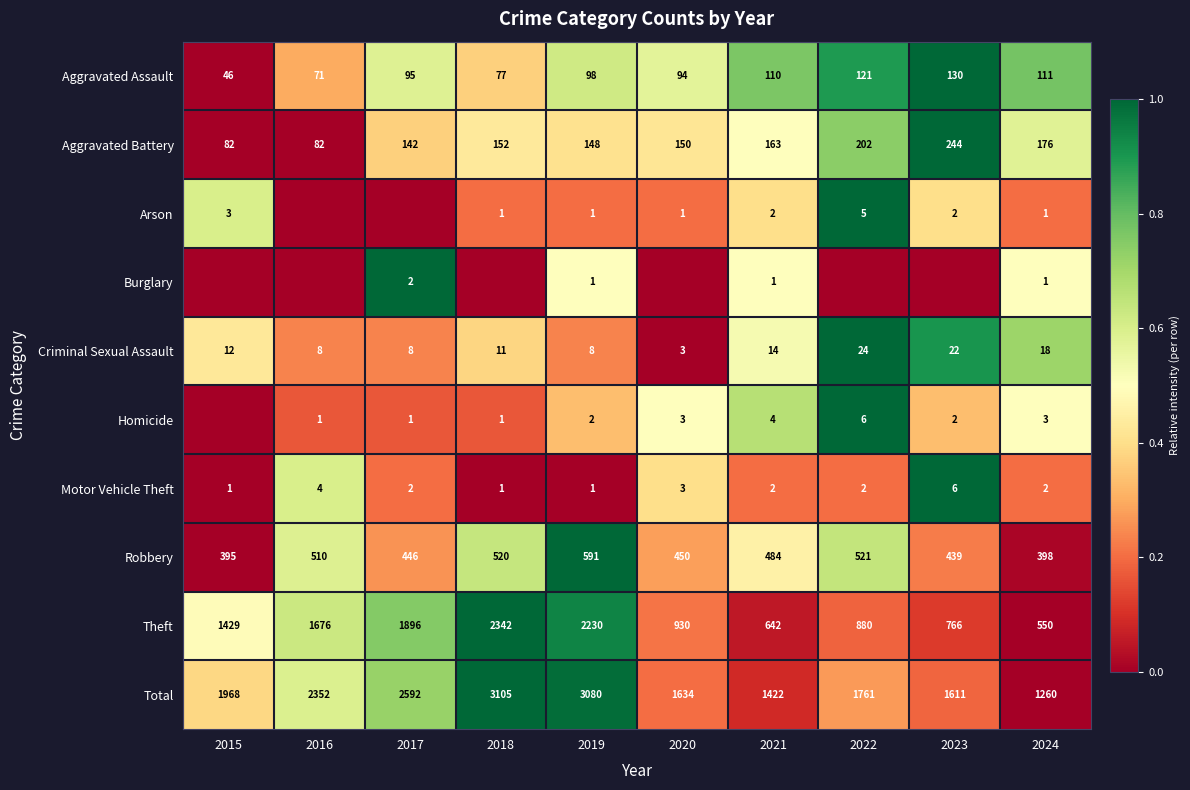

True or false: Total has a value of 0.5 at 2015.

False